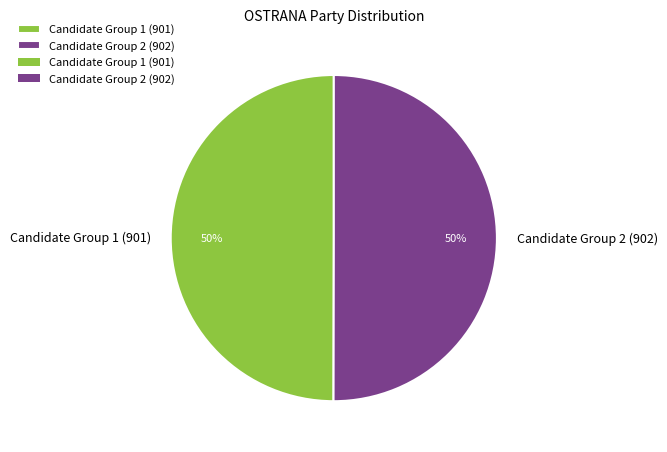

The Candidate Group 2 (902) slice represents 50% of the pie. True or false?

True